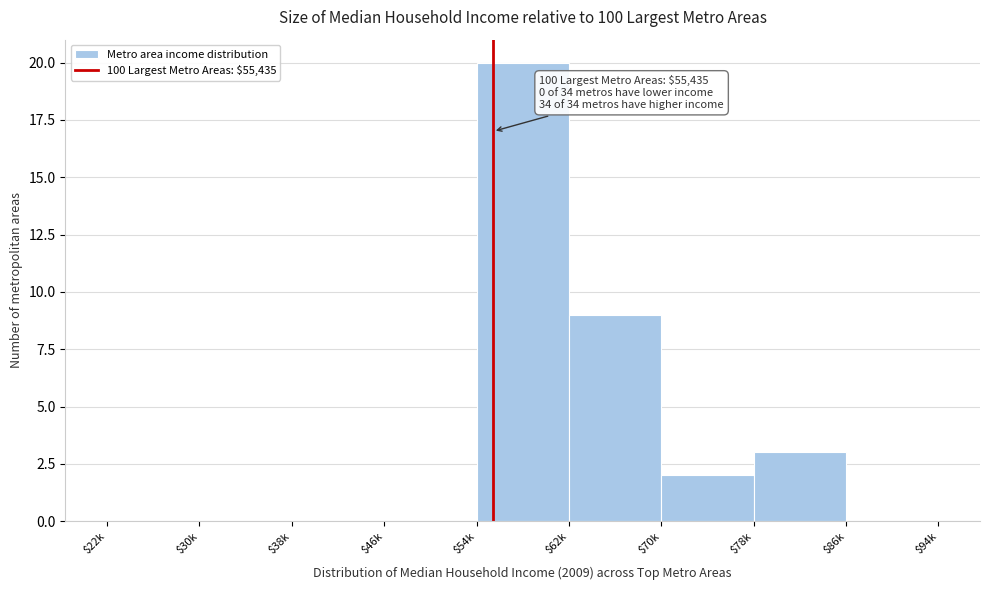

Which label corresponds to the largest value in the chart?

$54k